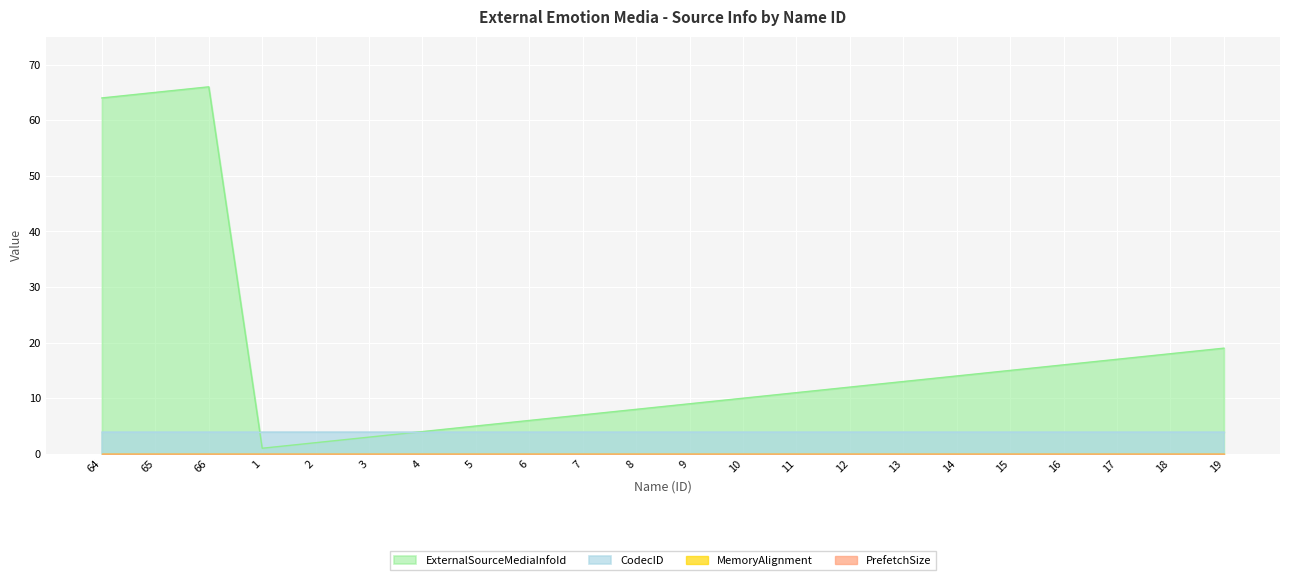

What is the sum of the CodecID values at 8 and 17?

8